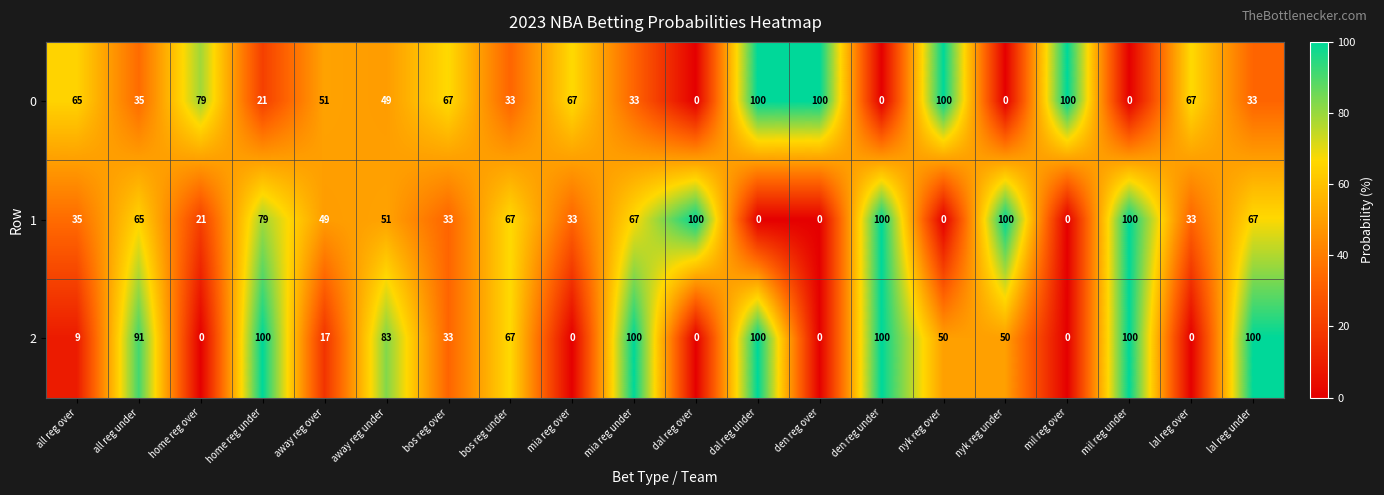

What is the difference between the maximum and minimum values in the 1 series?

100